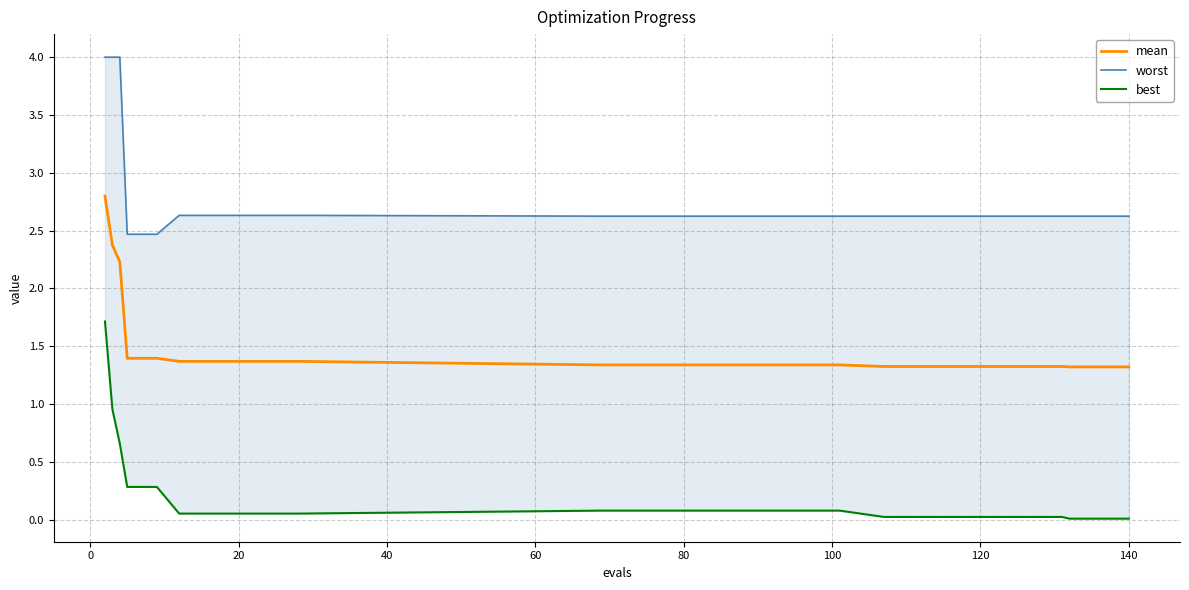

Is this an area chart (filled region under the line)?

No